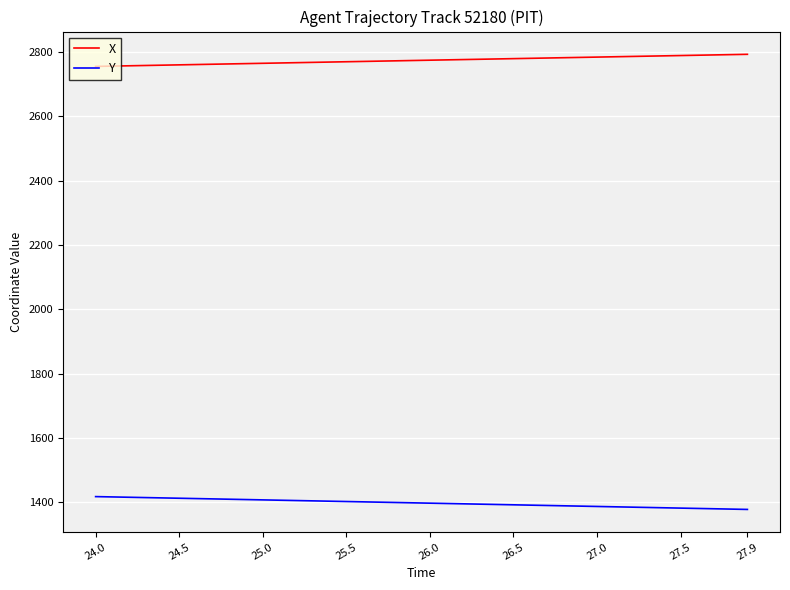

What is the difference between the maximum and minimum values in the Y series?

39.9